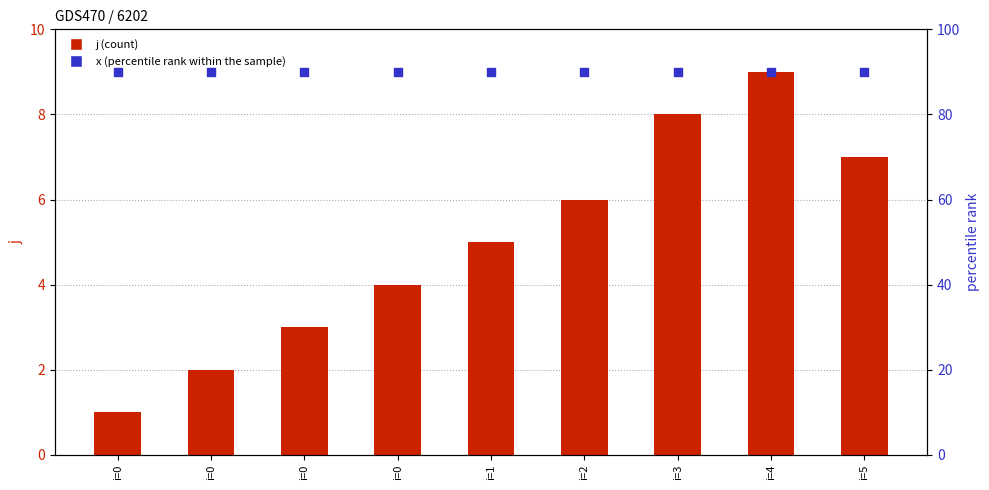

Which series has the largest total across all categories?

x (percentile rank)